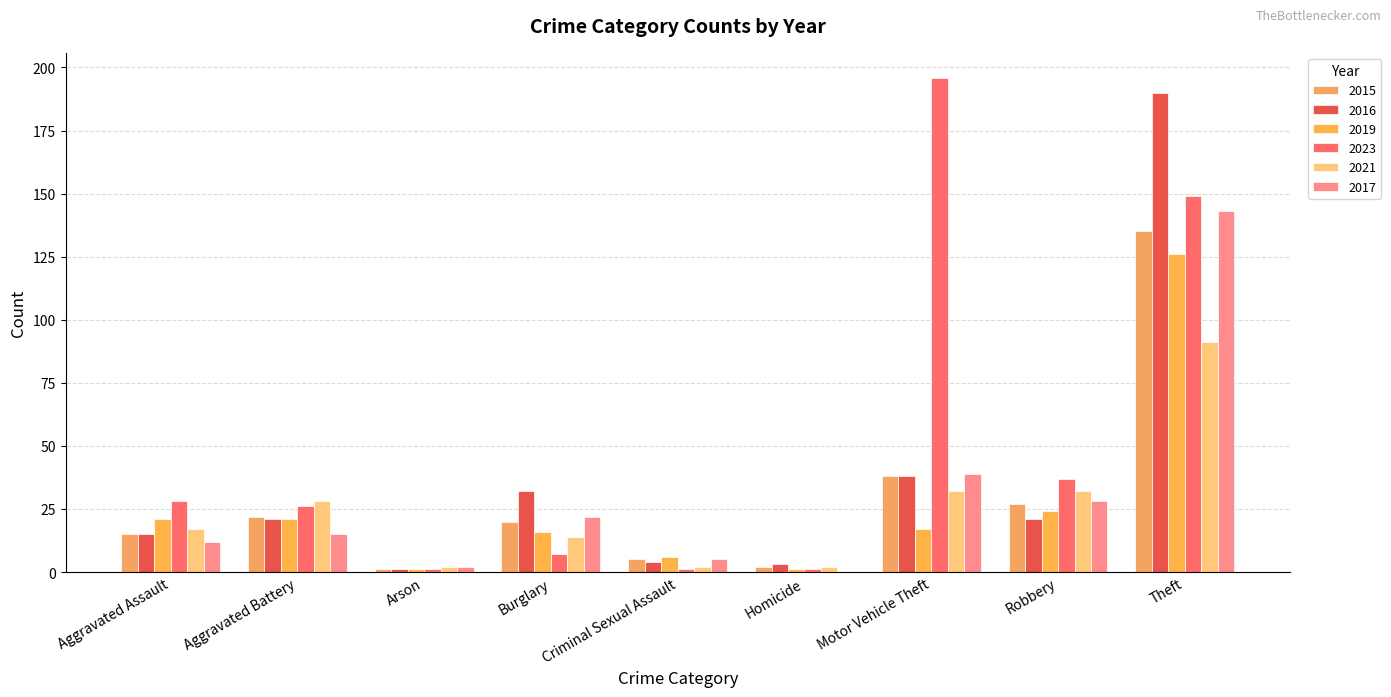

What is the difference between the second highest and second lowest values in the 2023 series?

148